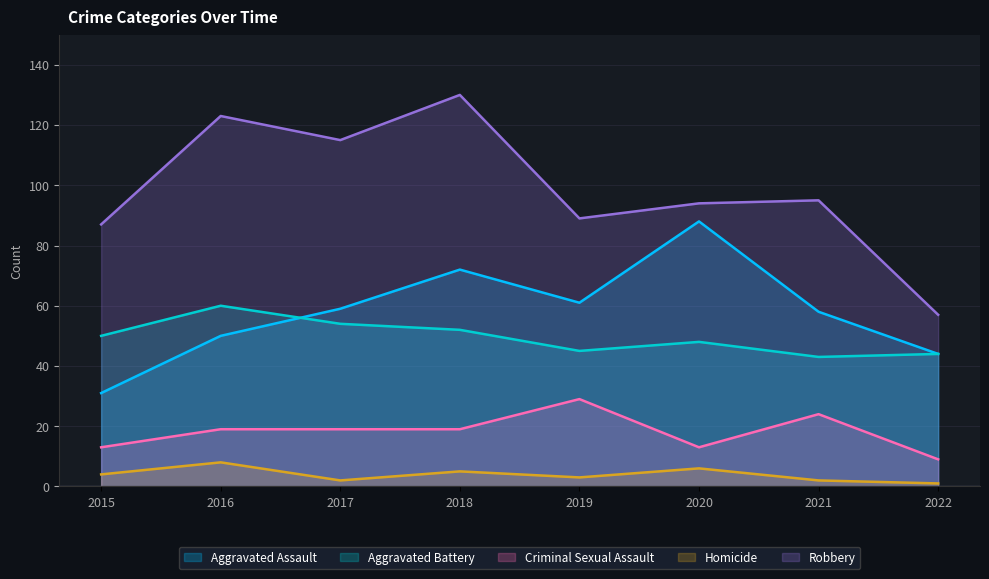

True or false: Robbery has a value of 99 at 2022.

False